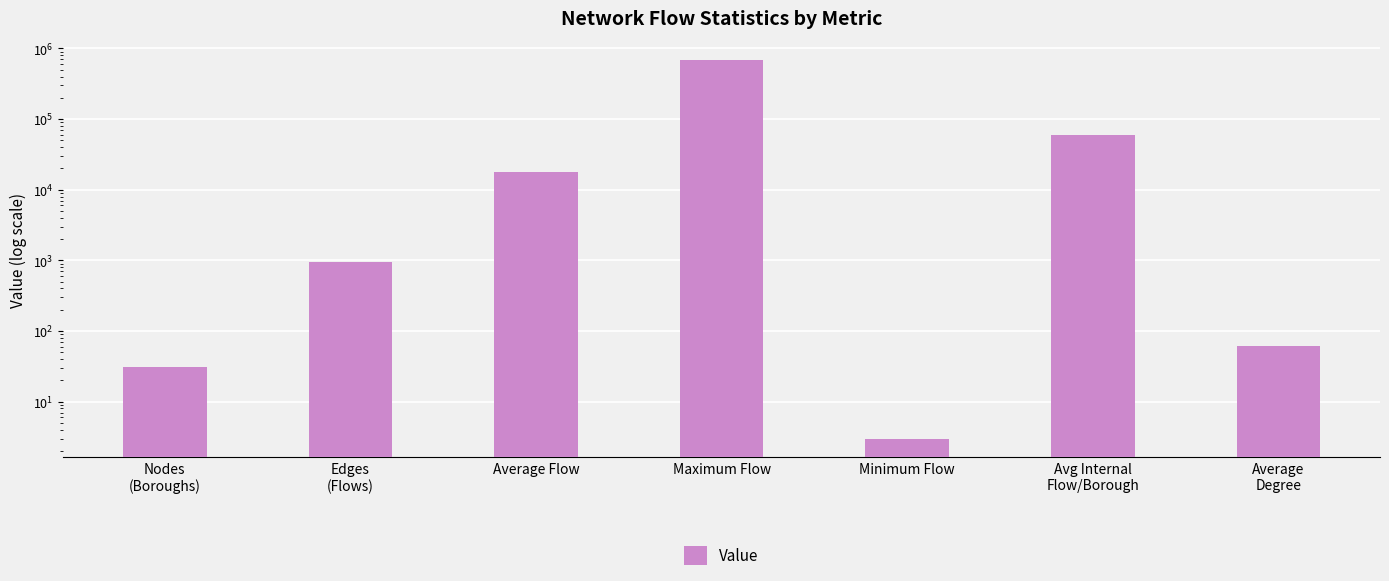

Reading left to right, transcribe all the data shown in this chart.

31	961	17772	691347	3	59018	62